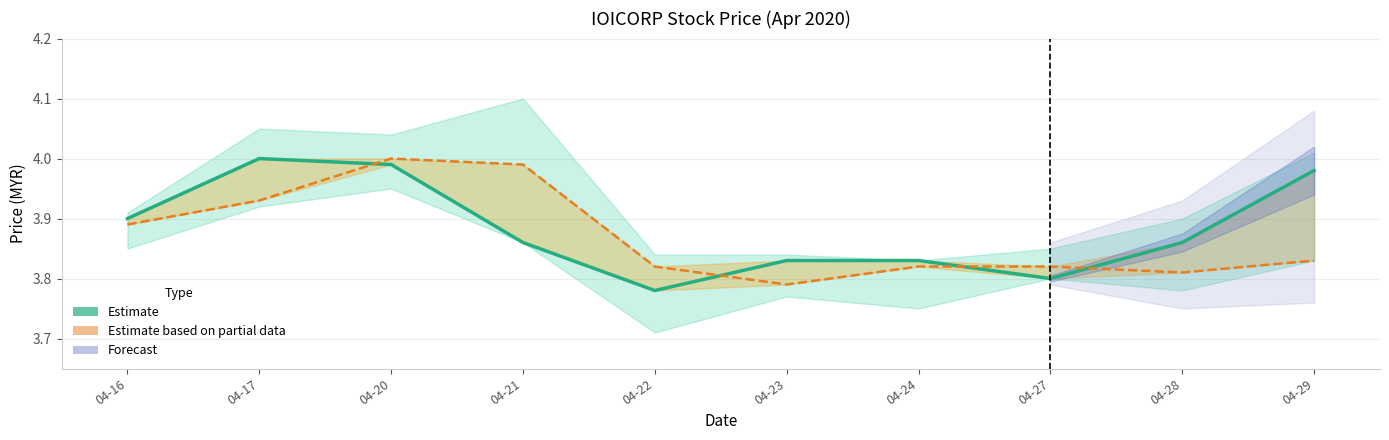

Is it true that Open (Partial Estimate) equals 5.5 at 04-27?

False